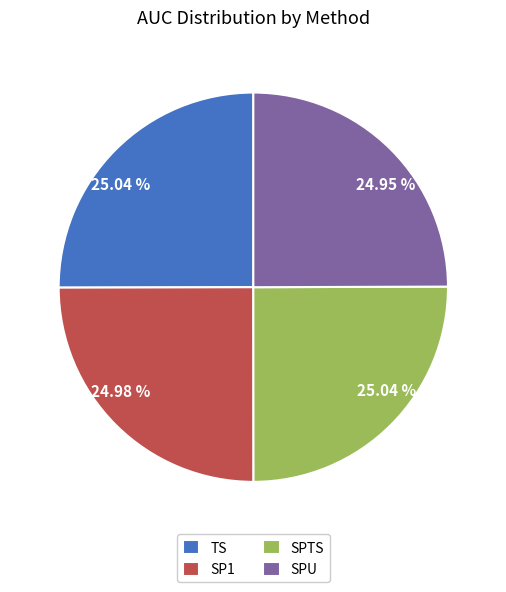

Does SP1 account for over 50% of the chart?

No